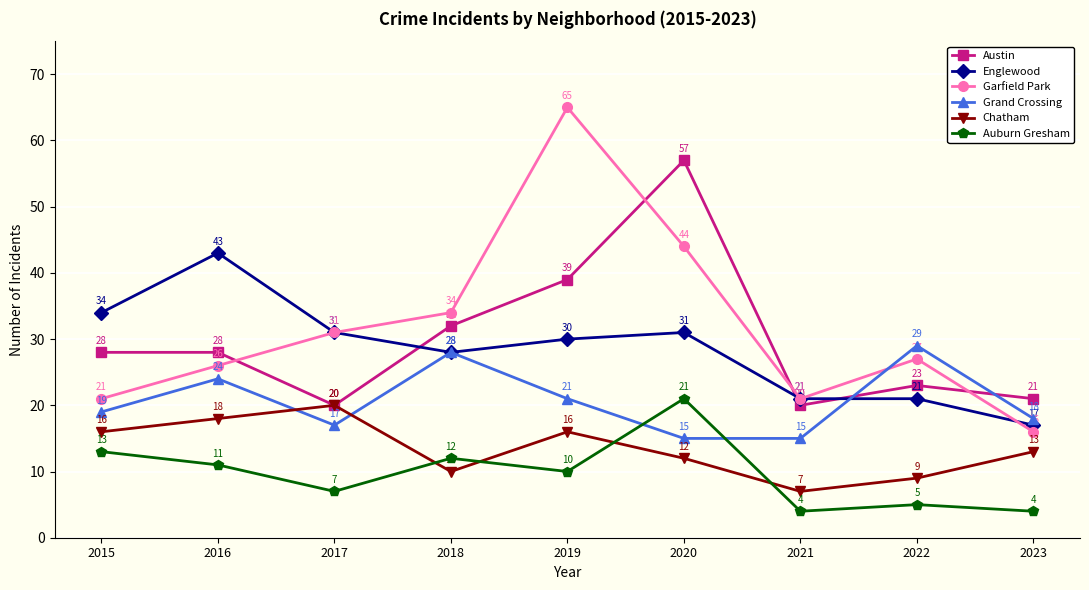

Which series has the largest range (max minus min)?

Garfield Park